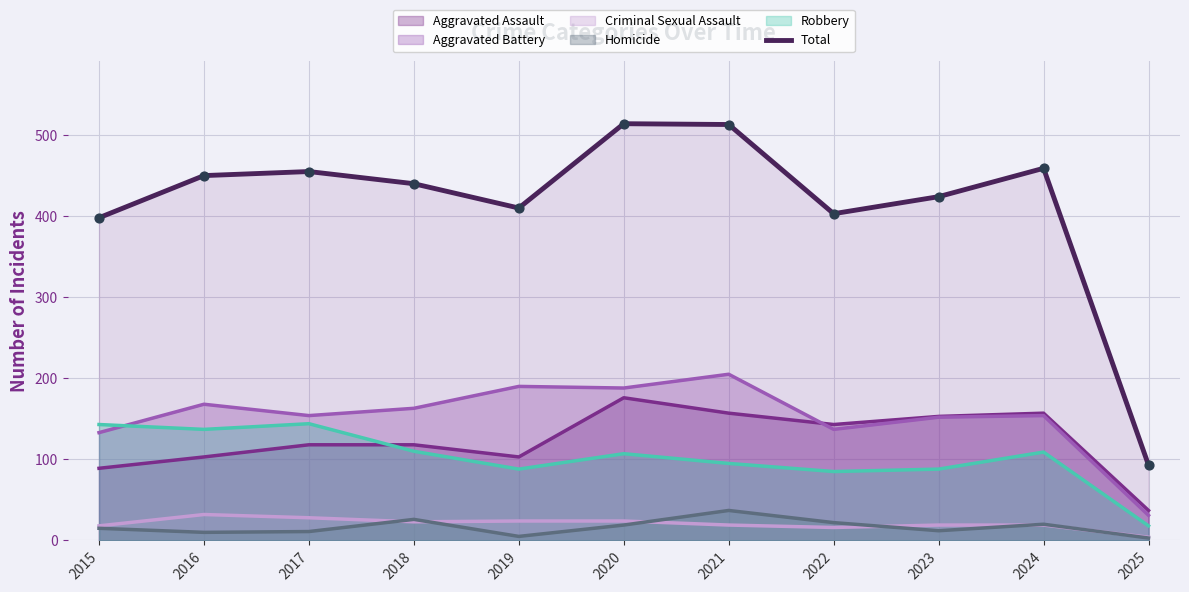

What is the ratio of the value at 2018 to the value at 2021?

0.9